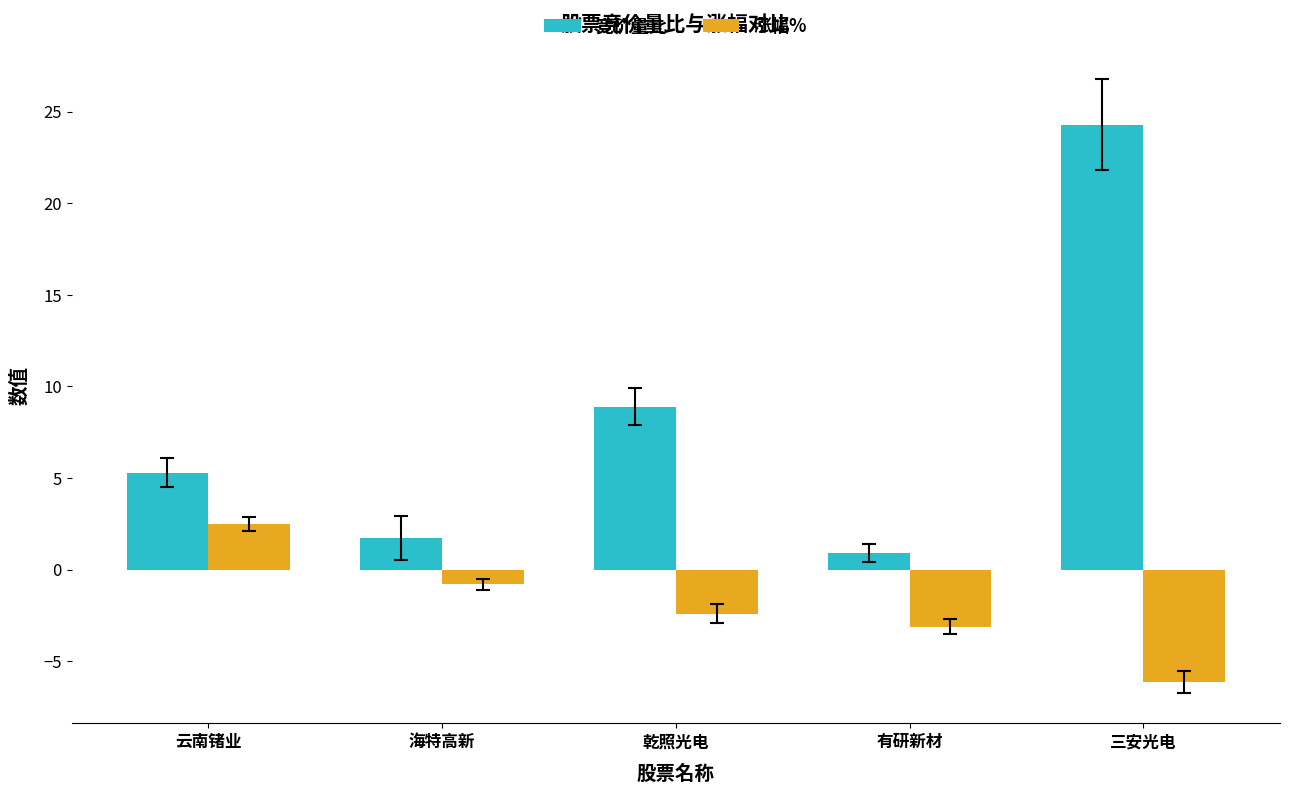

What is the average value of the 竞价量比 series?

8.2